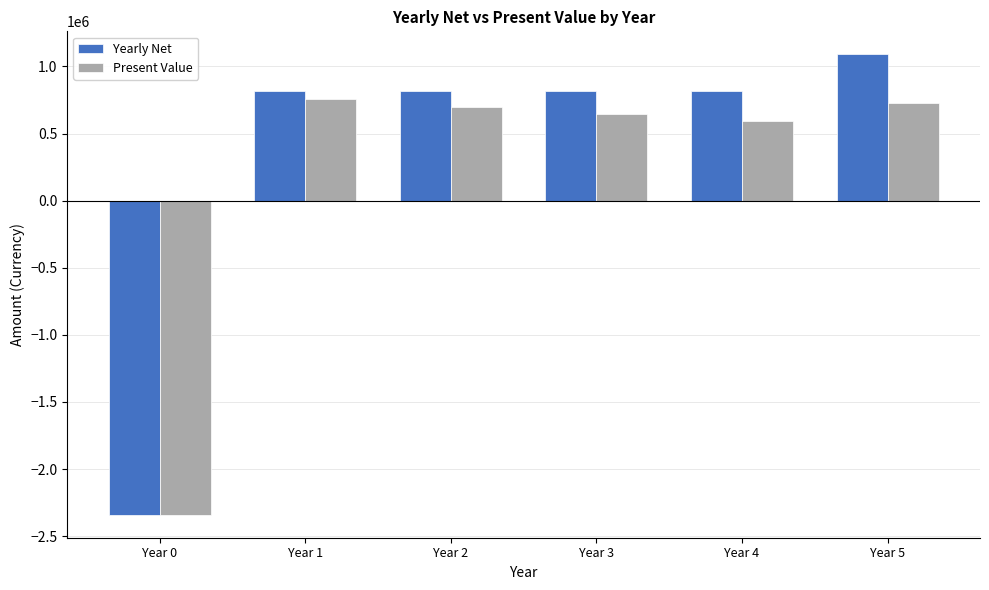

Rank the series by their maximum value, from highest to lowest.

Yearly Net, Present Value